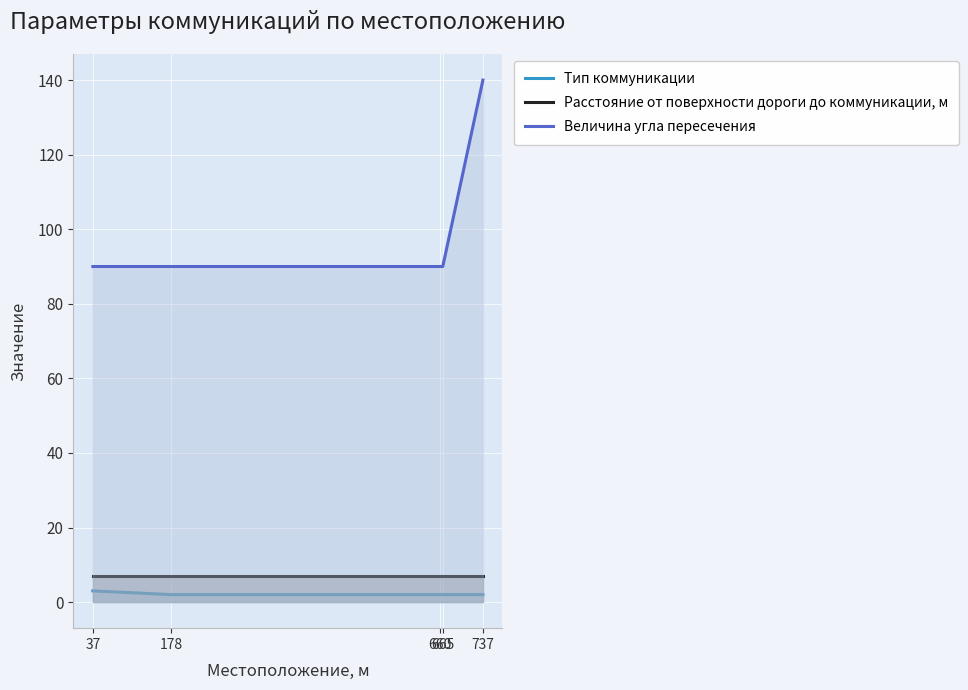

True or false: Расстояние от поверхности дороги до коммуникации, м and Величина угла пересечения intersect in this chart.

False